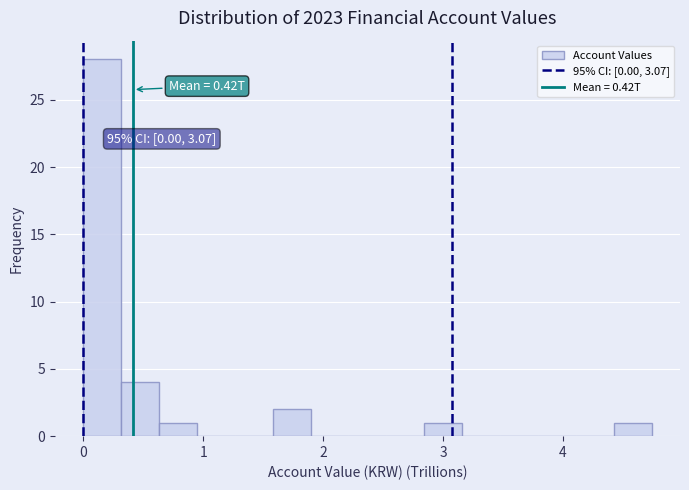

Around what value on the x-axis is the tallest bar? Give the approximate position of its centre, as read against the axis.

0.2